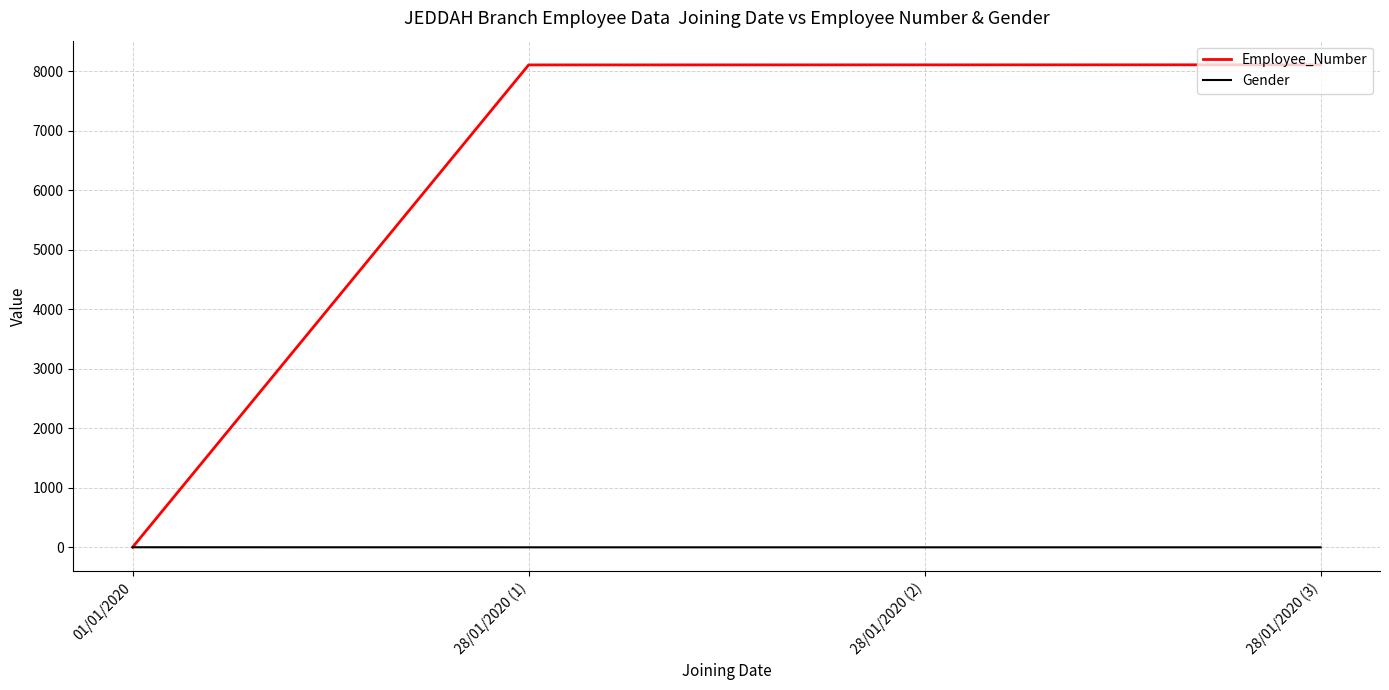

What is the maximum value shown in the chart?

8105